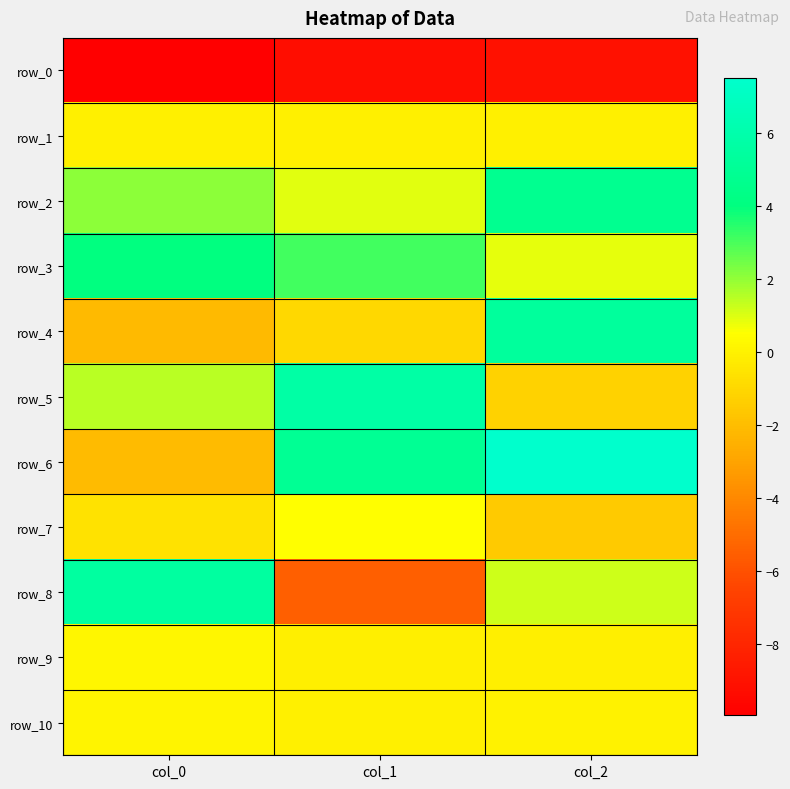

At which label is row_10 closest to 0?

col_1